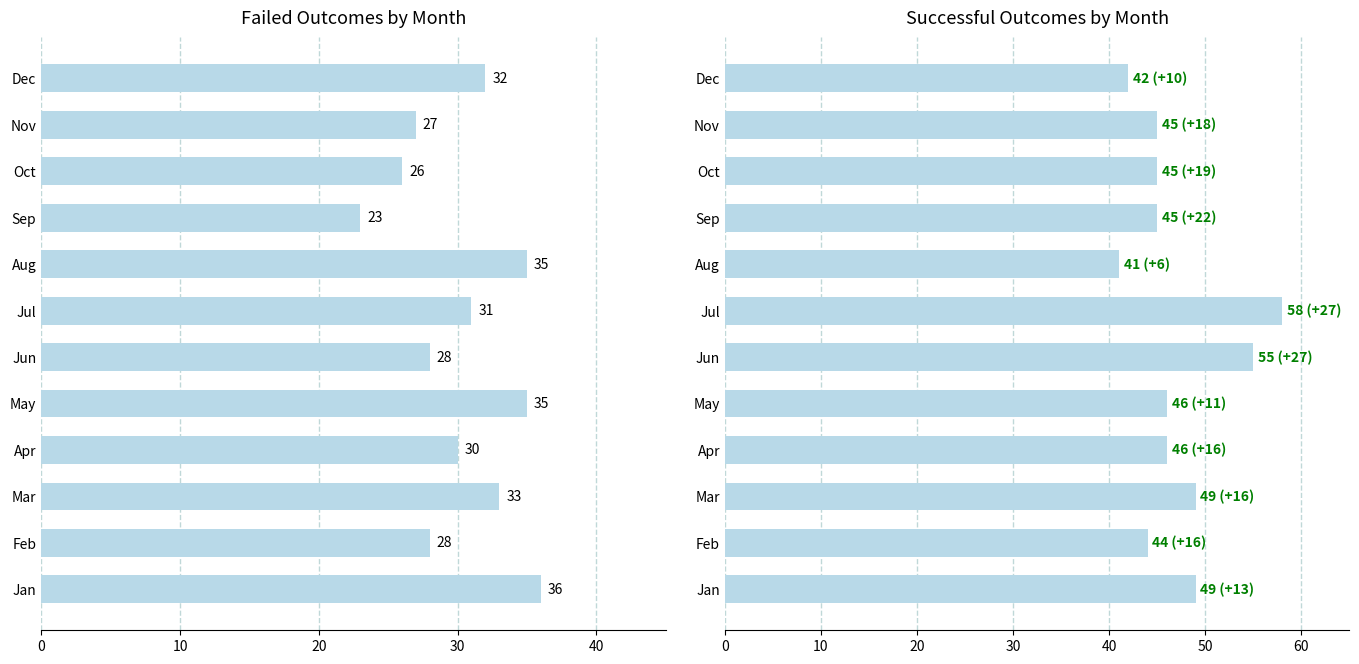

What is the average value of the failed series?

30